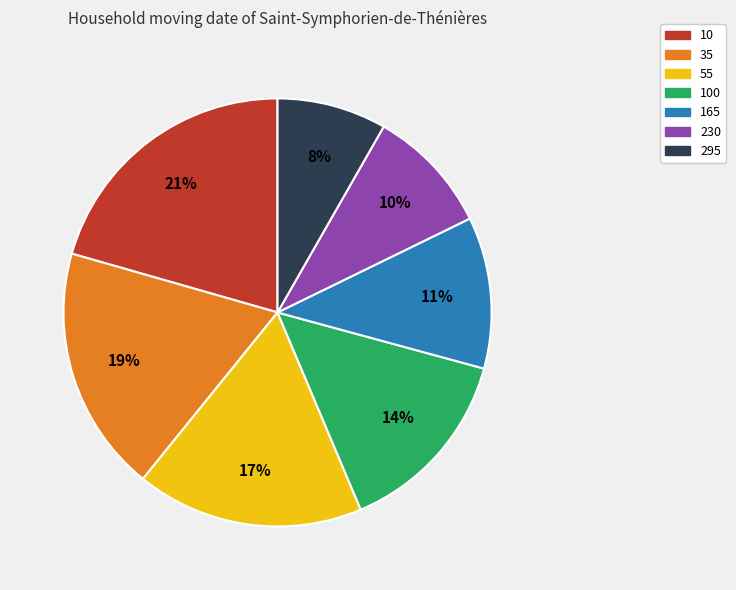

To the nearest percent, what is the average slice percentage?

14%